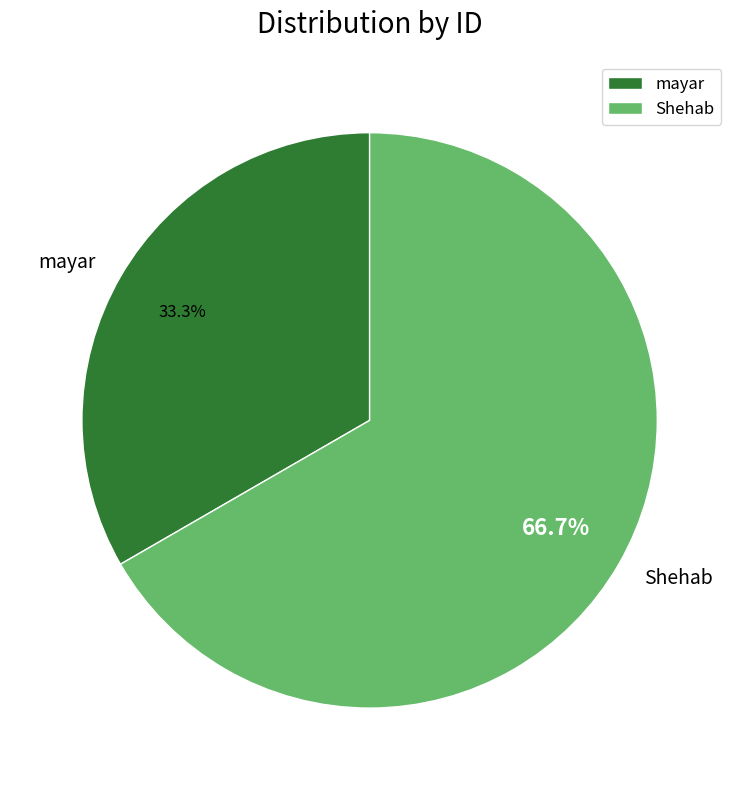

How many segments does this pie chart have?

2